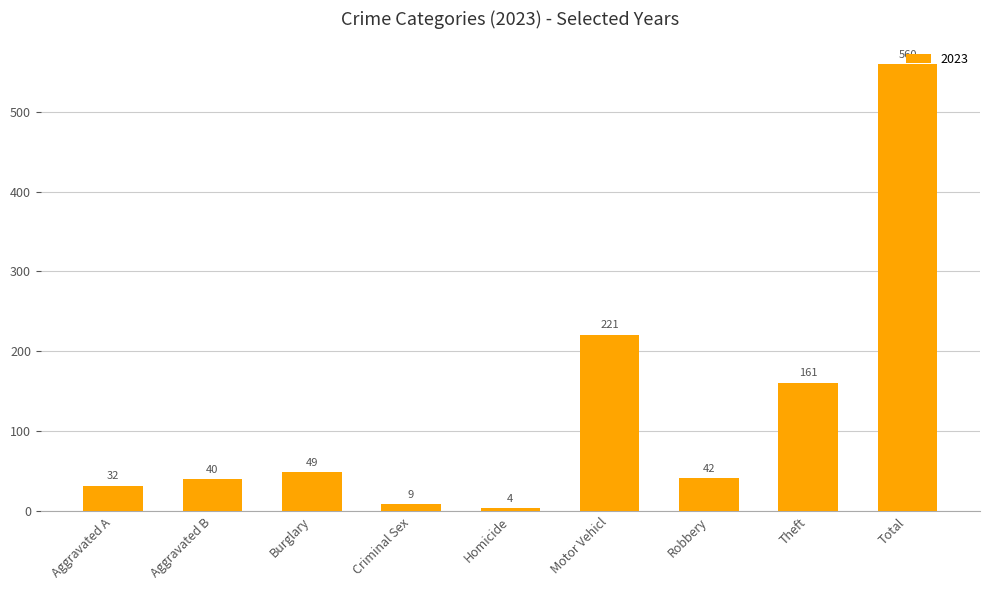

Where is the data nearest to the value 282?

Motor Vehicl